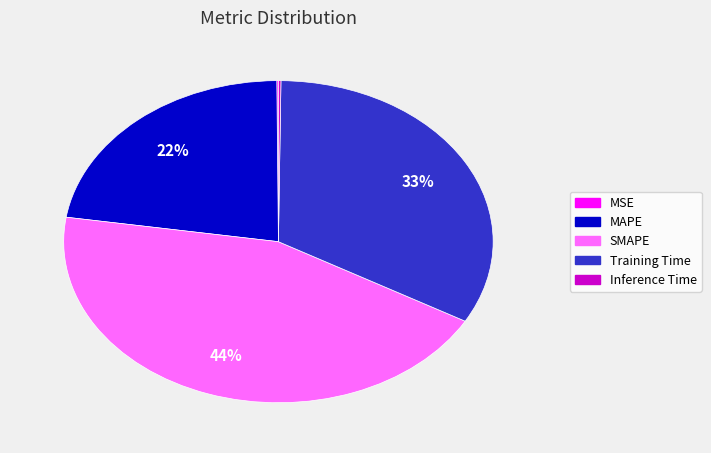

To the nearest percent, what percentage of the pie is SMAPE?

44%